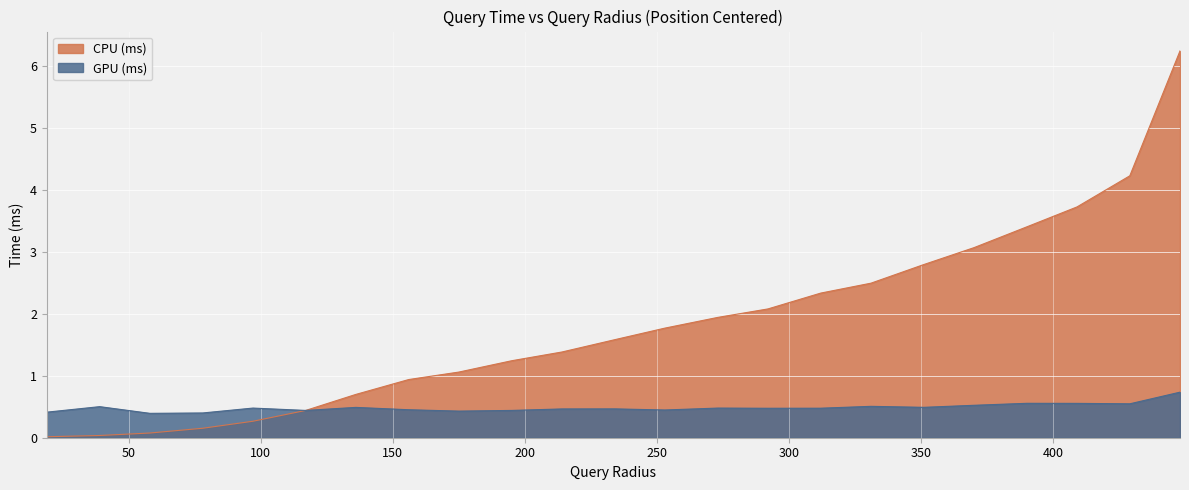

Which has a higher value, 117 or 390?

390